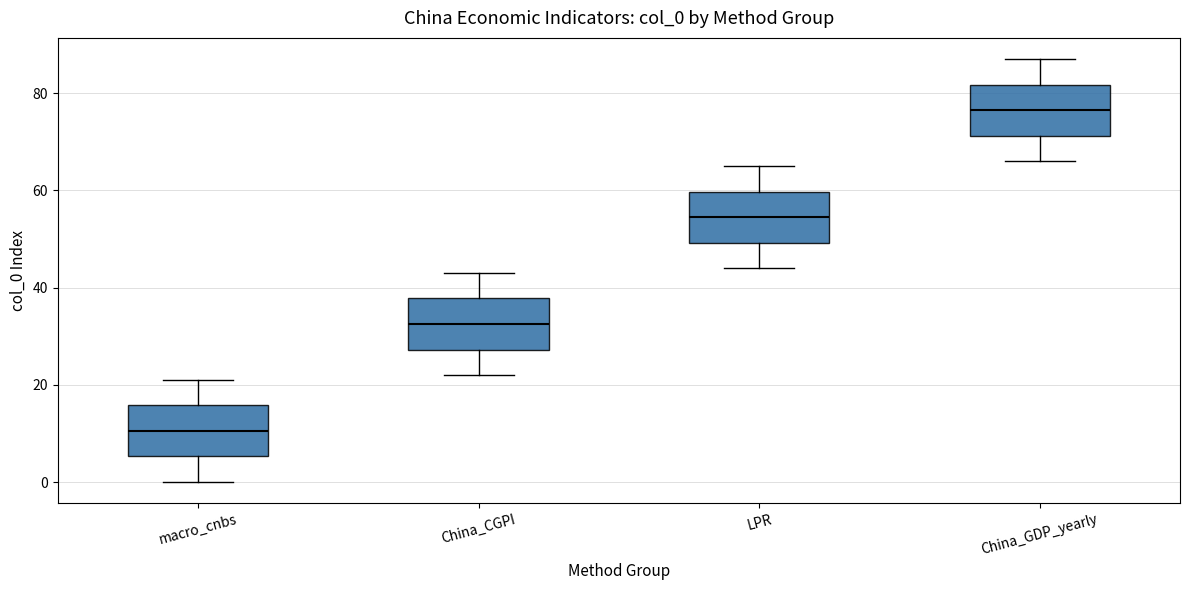

Reading left to right, transcribe this box plot: for each box, give where its median line is, the range the box spans, and where its two whiskers end, as read against the y-axis. The values are not printed on the chart, so give them approximately, as read against the axis.

macro_cnbs: median 10, box 6 to 16, whiskers 0 to 22
China_CGPI: median 32, box 28 to 38, whiskers 22 to 44
LPR: median 54, box 50 to 60, whiskers 44 to 66
China_GDP_yearly: median 76, box 72 to 82, whiskers 66 to 88